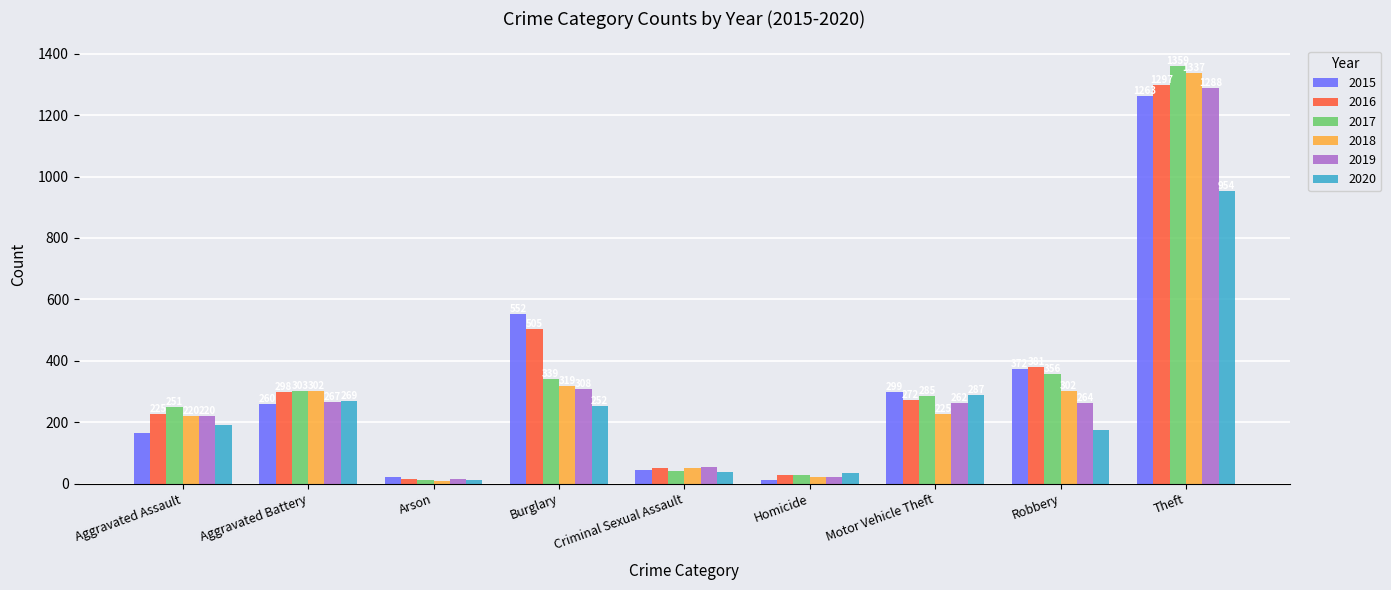

What value does the 2017 series have at Theft, to the nearest 100?

1400